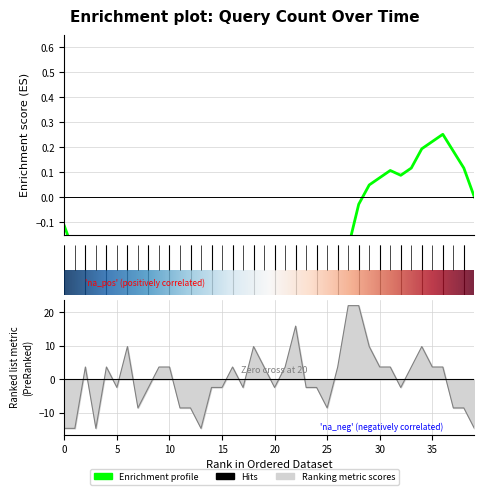

Does the chart have visible grid lines?

Yes